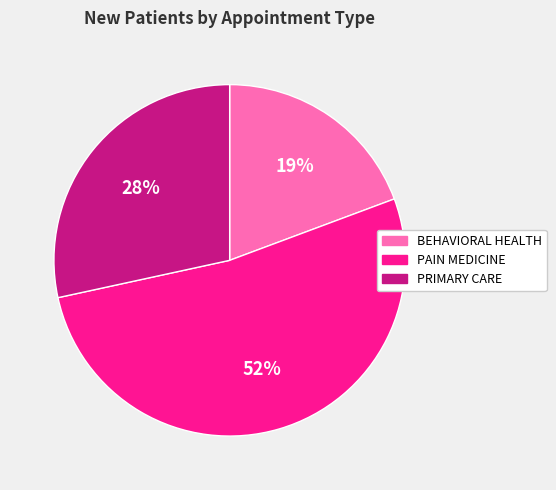

What percentage is the PRIMARY CARE slice, to the nearest percent?

28%